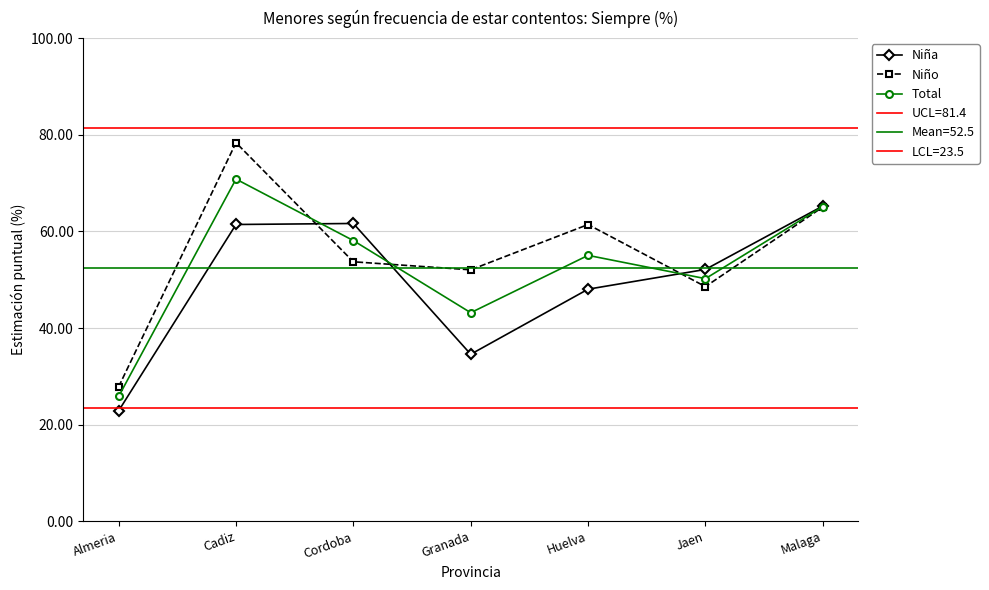

What is the difference between the maximum and minimum values in the Niño series?

50.5